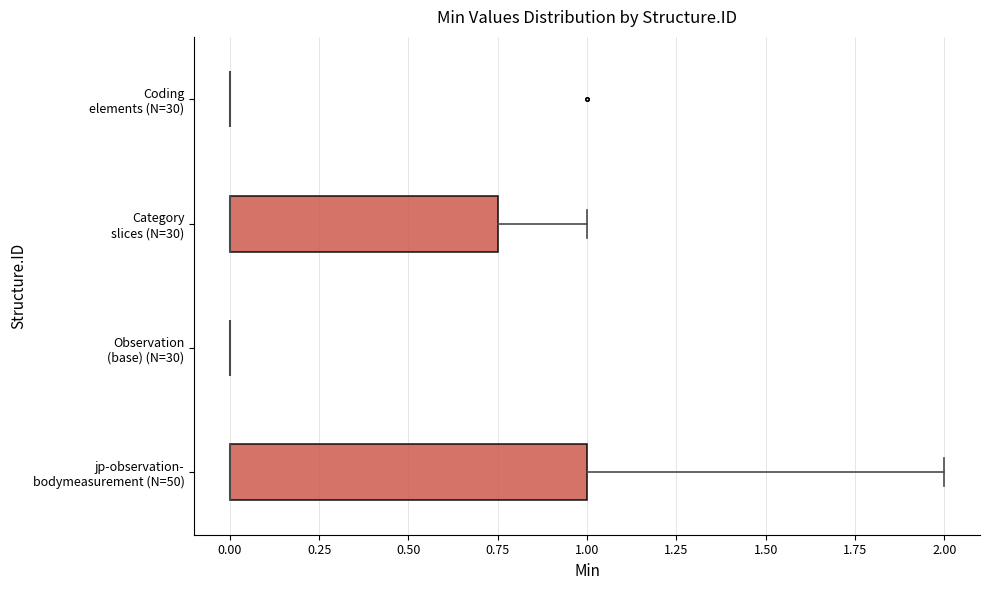

Reading bottom to top, transcribe this box plot: for each box, give where its median line is, the range the box spans, and where its two whiskers end, as read against the x-axis. The values are not printed on the chart, so give them approximately, as read against the axis.

jp-observation- bodymeasurement (N=50): median 0.00 (drawn on the box's left edge), box 0.00 to 1.00, whiskers 0.00 to 2.00
Observation (base) (N=30): box collapsed to a line at 0.00, whiskers 0.00 to 0.00
Category slices (N=30): median 0.00 (drawn on the box's left edge), box 0.00 to 0.75, whiskers 0.00 to 1.00
Coding elements (N=30): box collapsed to a line at 0.00, whiskers 0.00 to 0.00